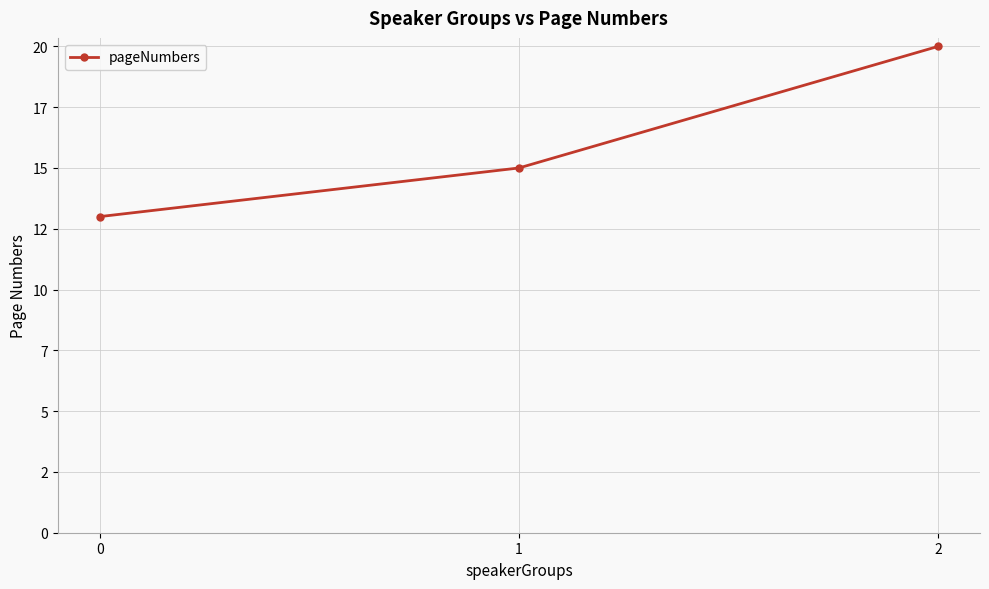

Is this an area chart (filled region under the line)?

No